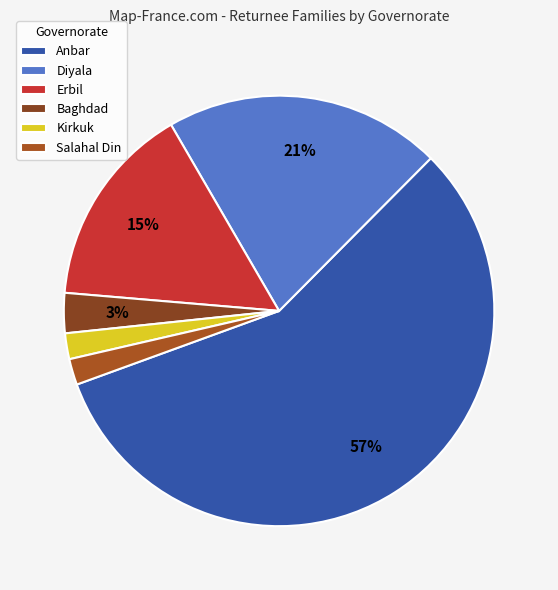

How many segments does this pie chart have?

6